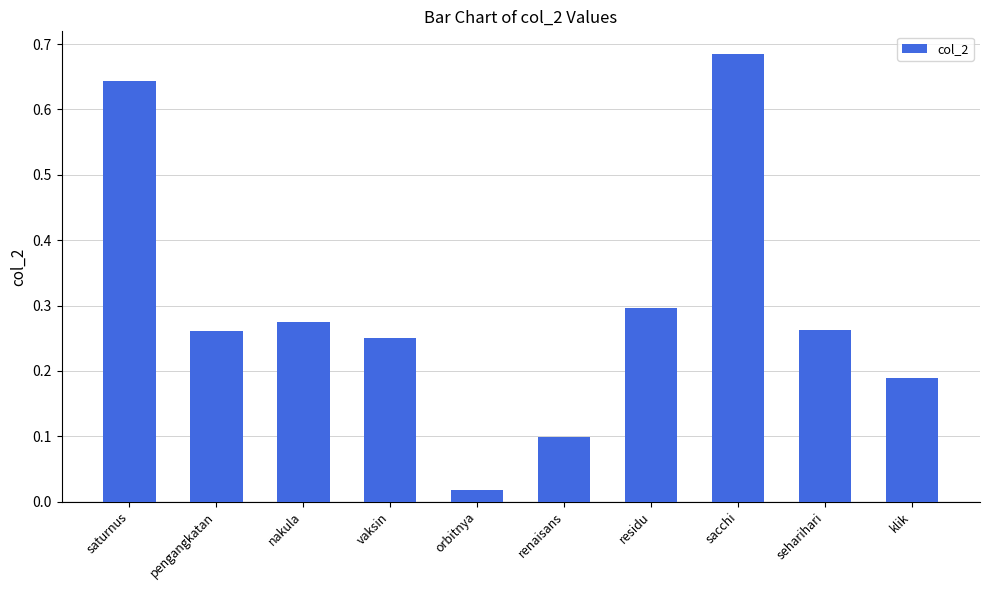

What is the change in value from nakula to klik?

-0.1